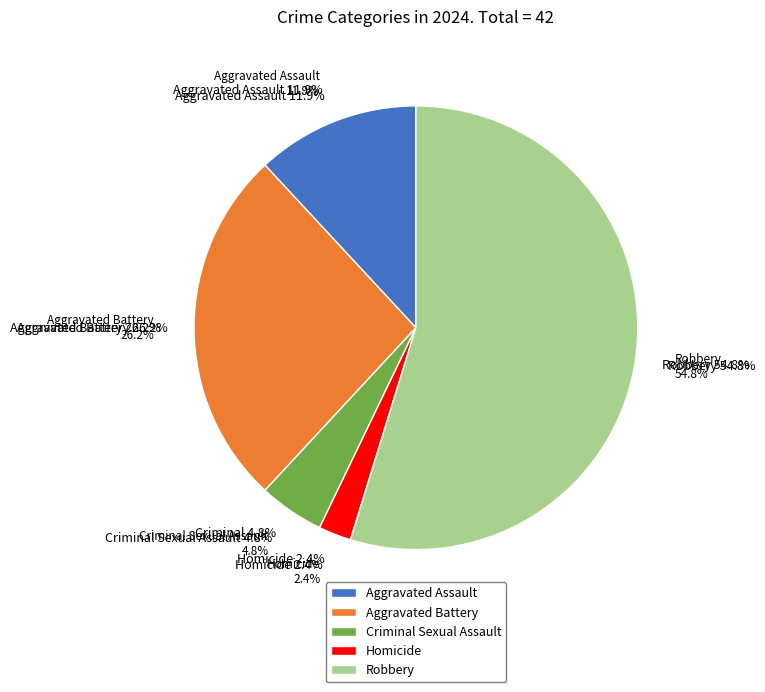

True or false: Criminal Sexual Assault accounts for 1% of the total.

False